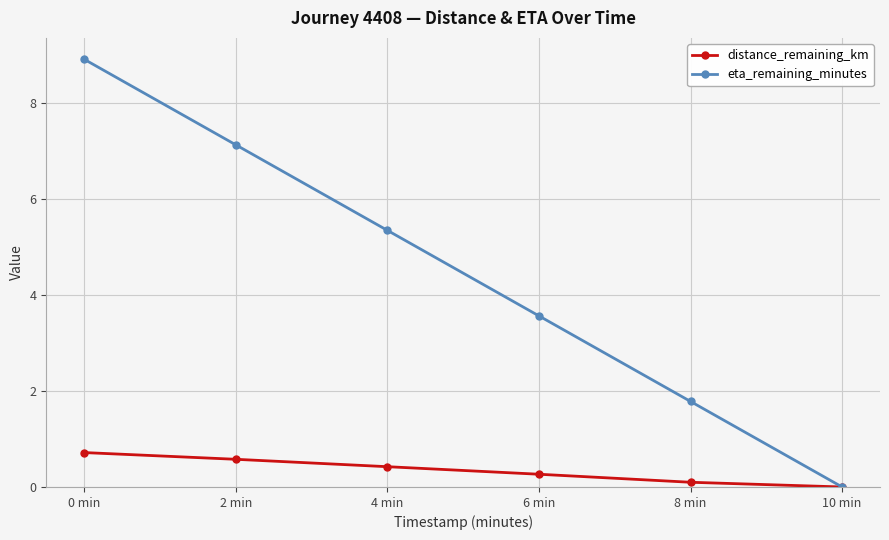

What is the value of the distance_remaining_km point at the 2nd from the left?

0.6